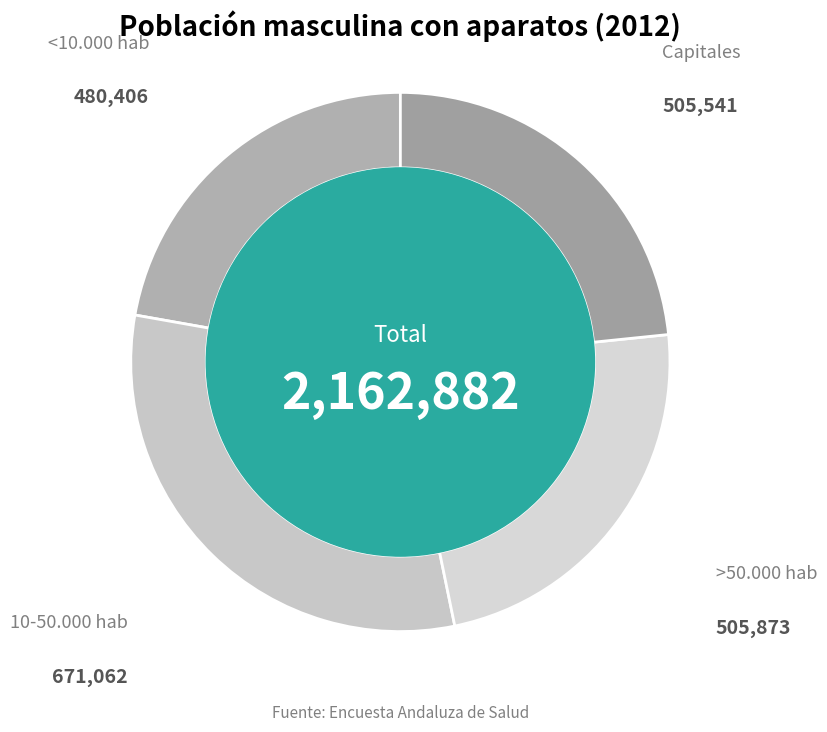

True or false: >50.000 hab accounts for 36% of the total.

False